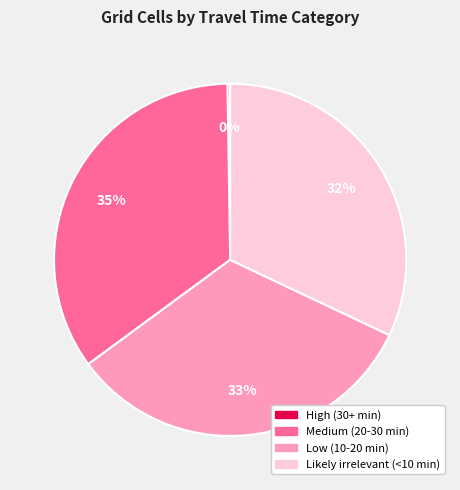

To the nearest percent, what portion does Likely irrelevant (<10 min) represent?

32%